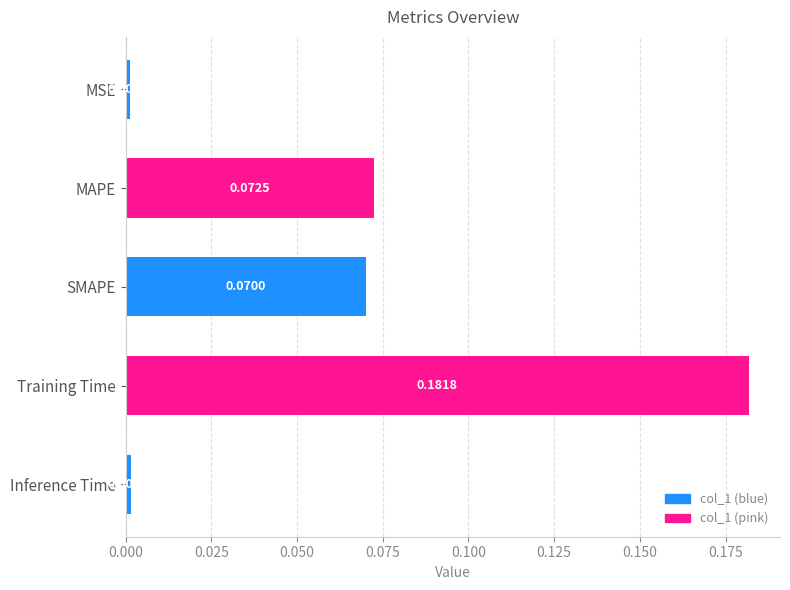

What is the sum of all values?

0.3